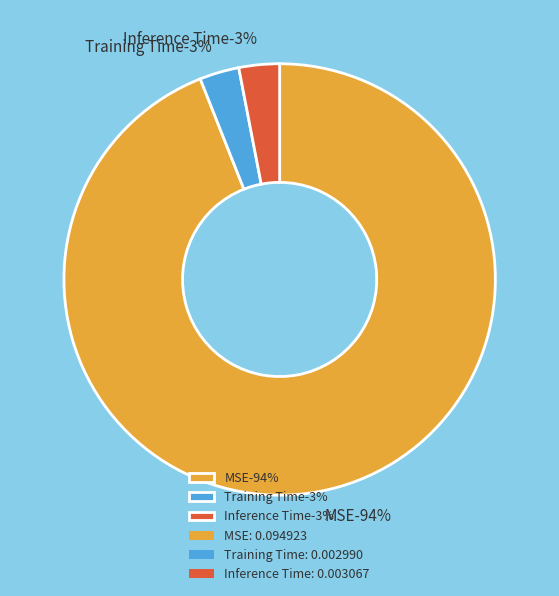

Combined, what portion of the pie is Training Time and MSE?

97.0%